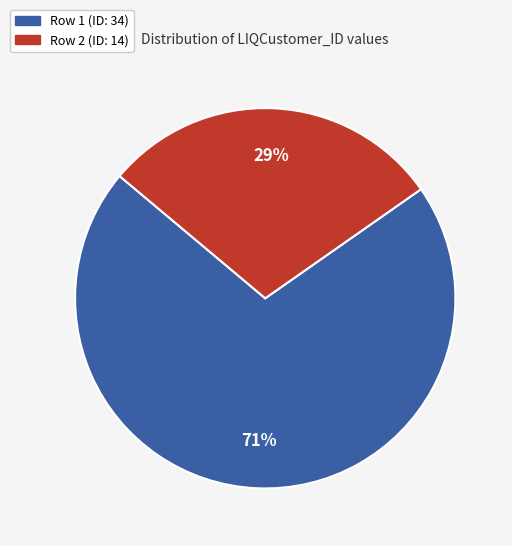

Count the number of slices in the pie.

2